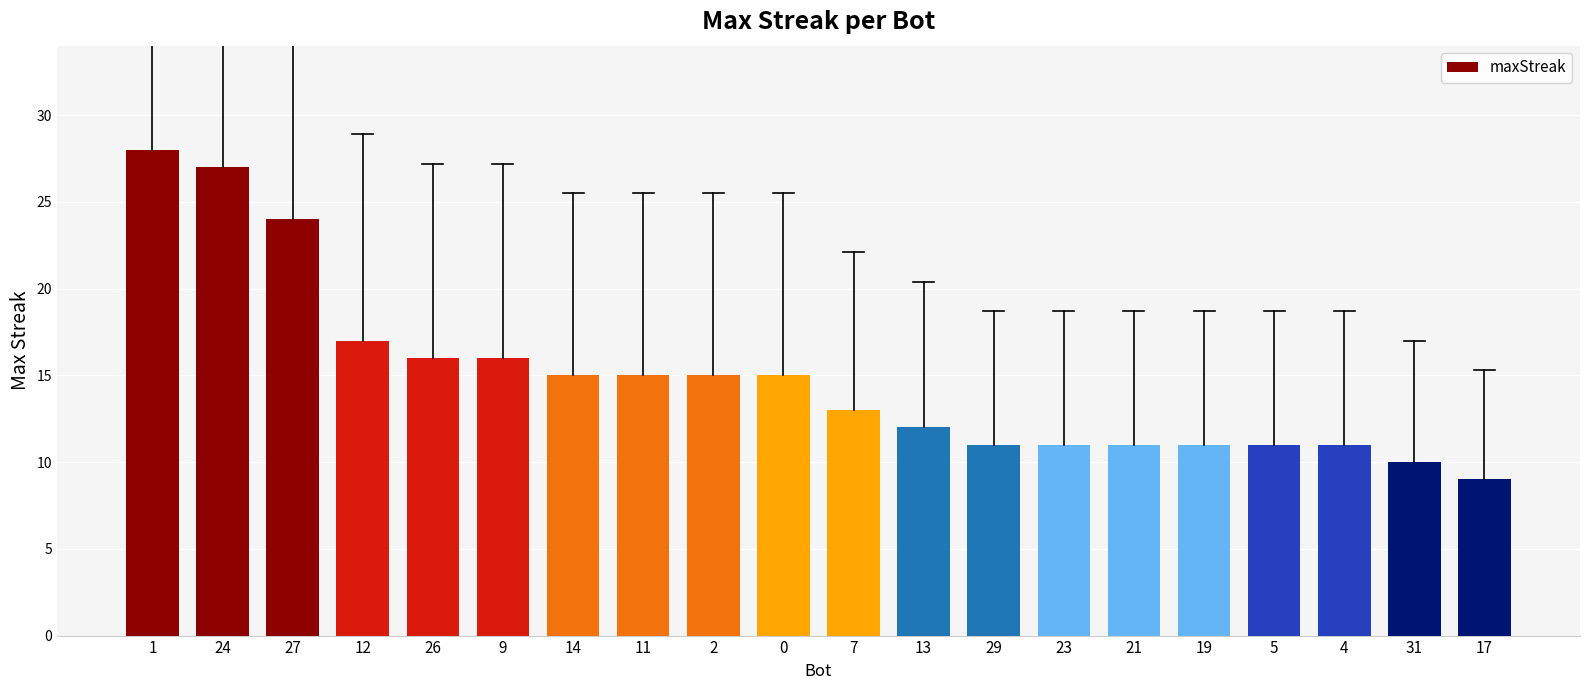

Which has a higher value, 1 or 4?

1